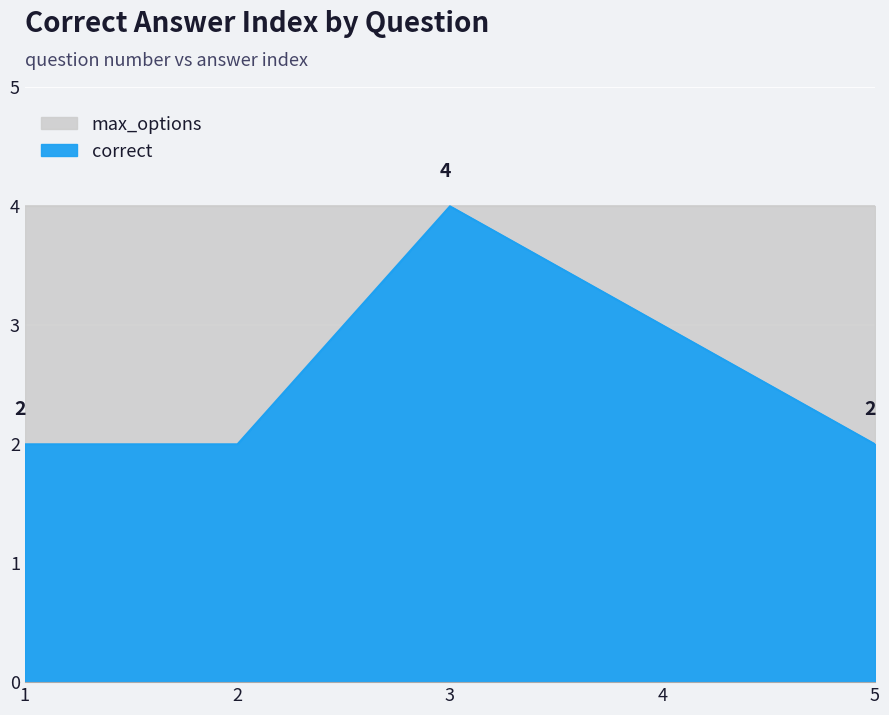

Reading left to right, what are all the values shown in this chart?

2	2	4	3	2